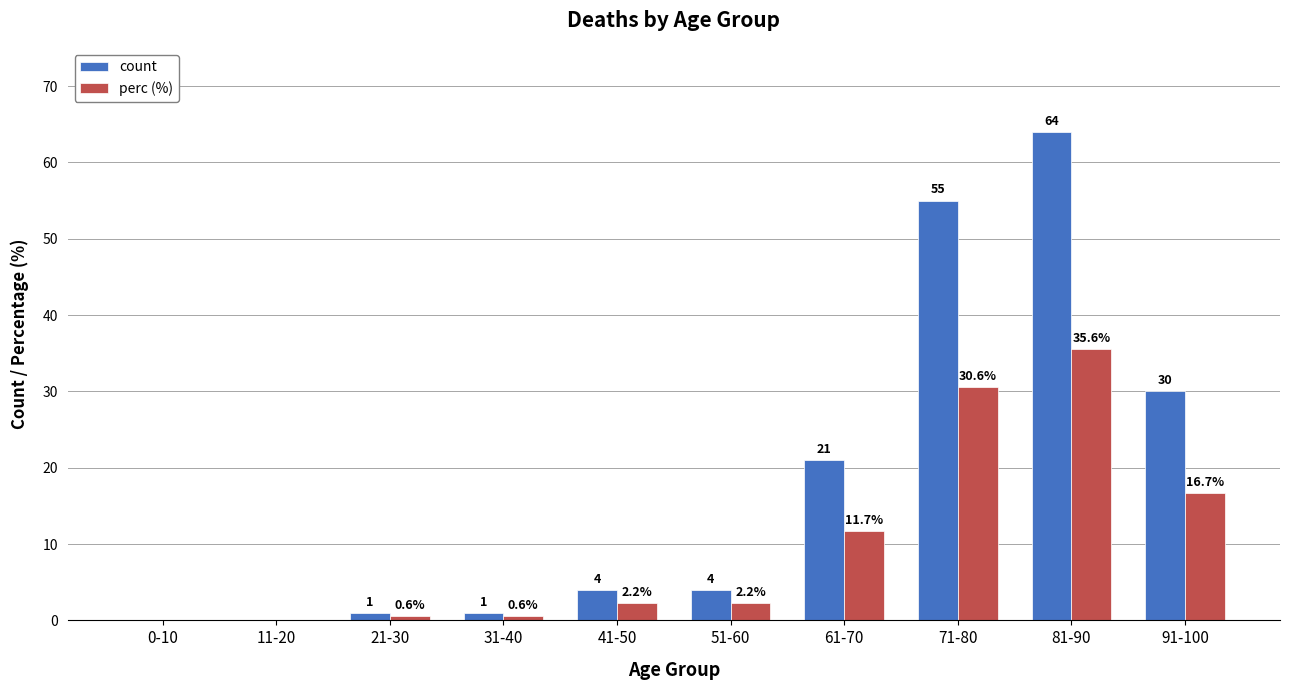

At which label does perc (%) first exceed 2?

41-50